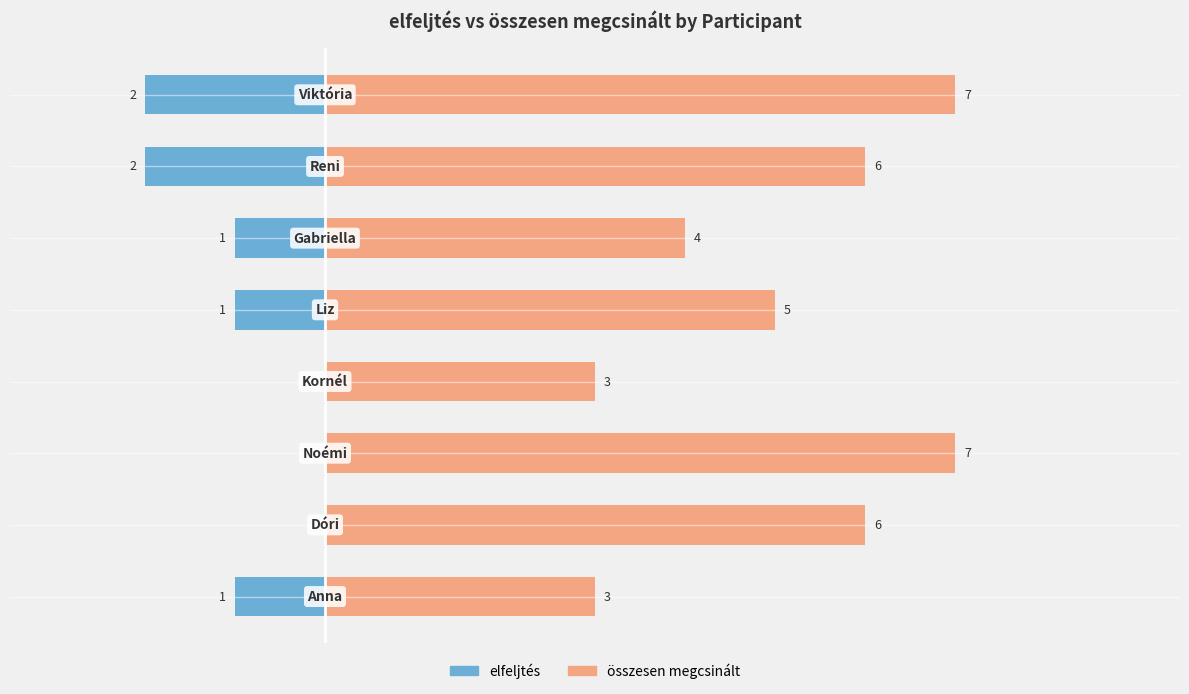

What is the difference between the maximum and minimum values in the elfeljtés series?

2